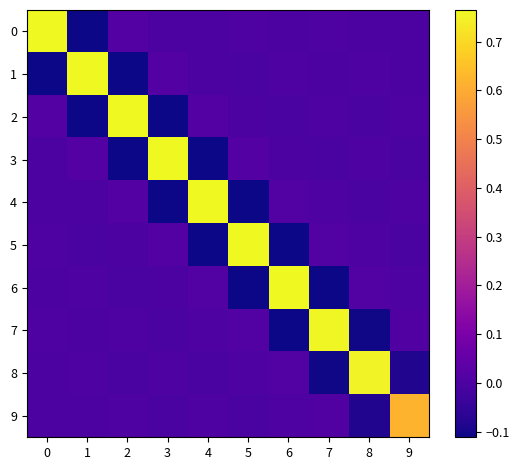

Which category has the lowest value across all series?

1